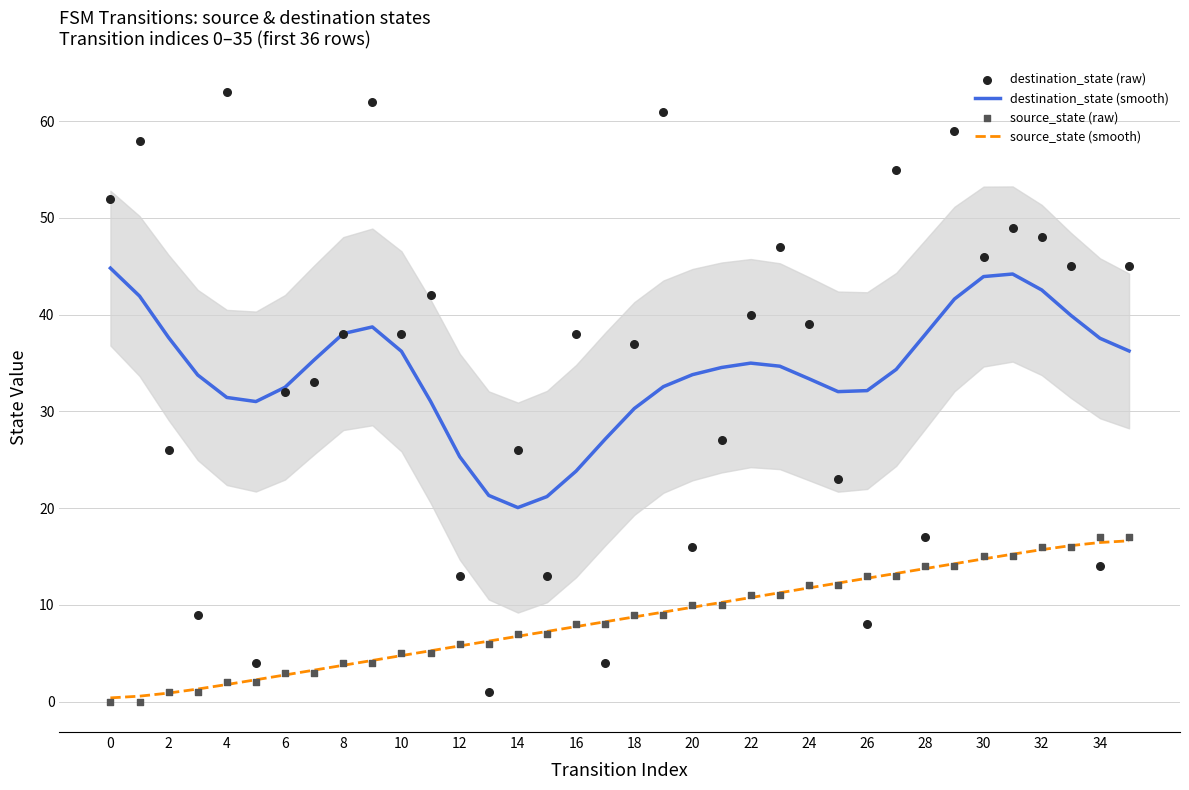

Which series has the largest total across all categories?

destination_state (smooth)